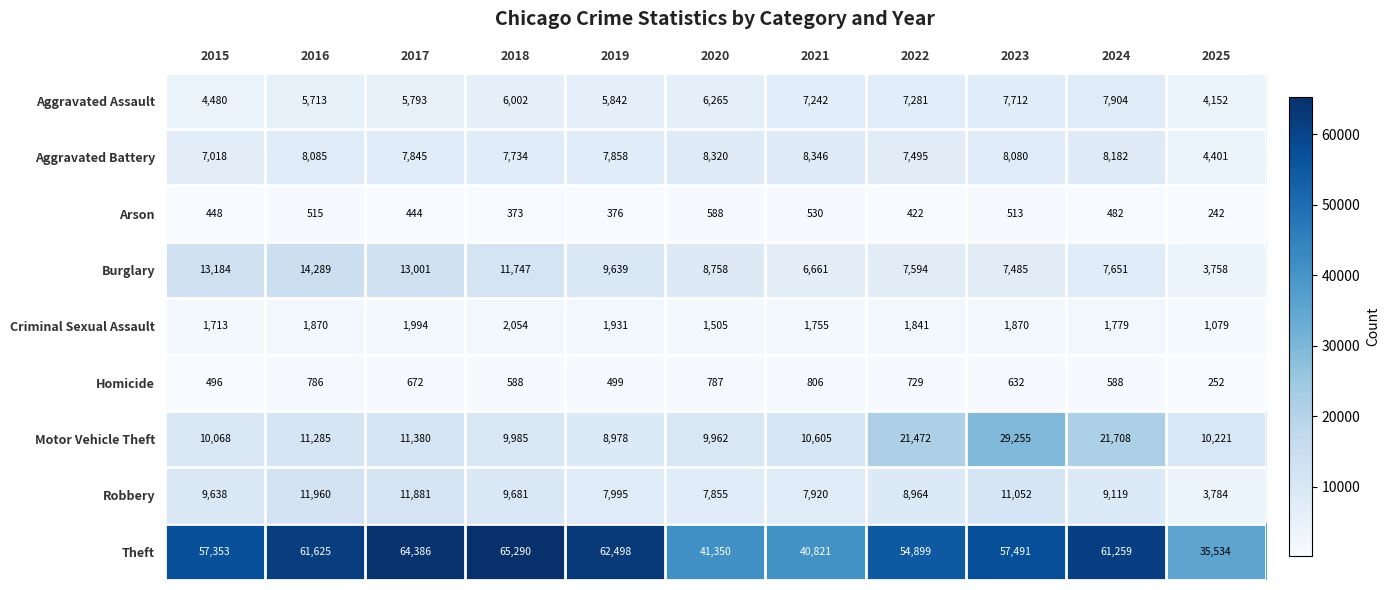

Which series has the widest spread of values?

Theft